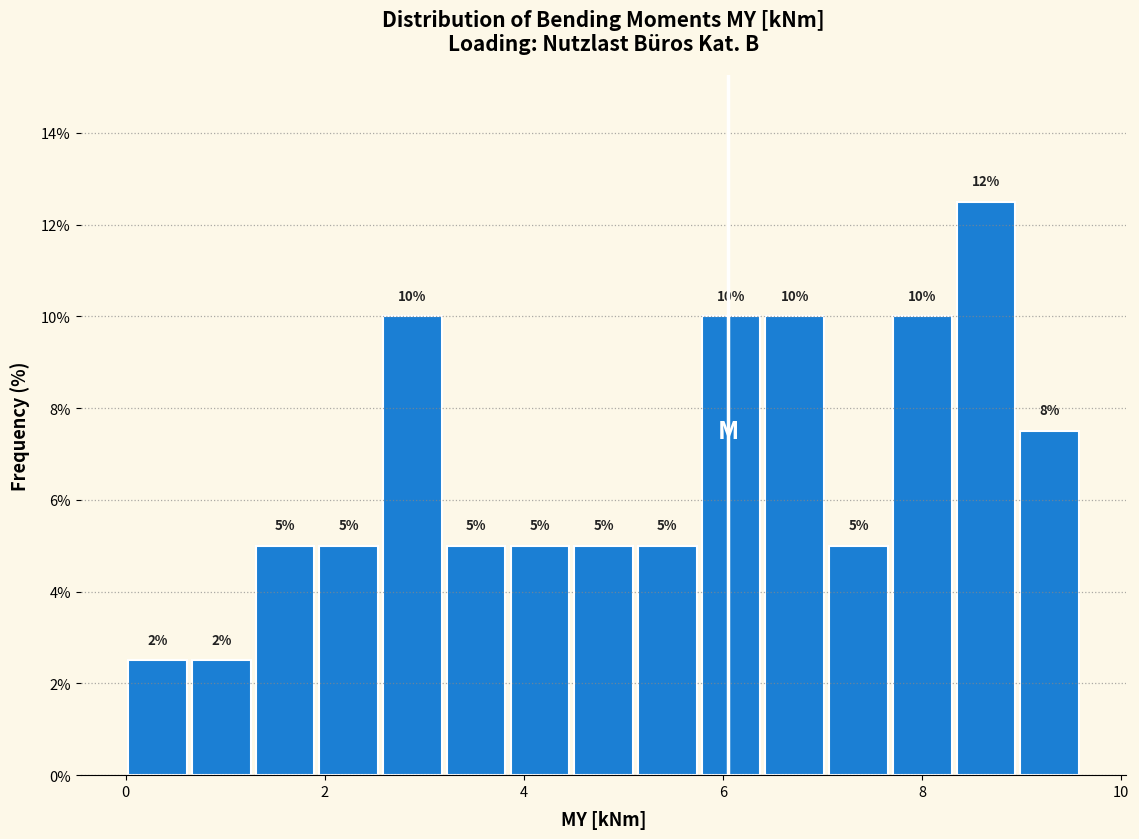

Read against the x-axis, roughly where is the centre of the tallest bar?

8.6